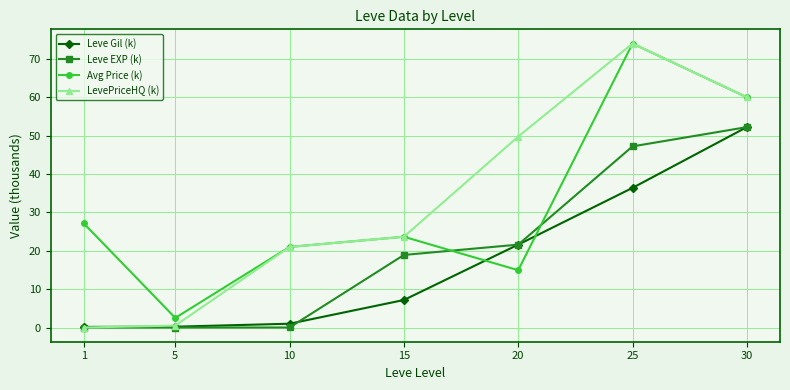

The value of Avg Price (k) at 25 is 74.0. True or false?

True